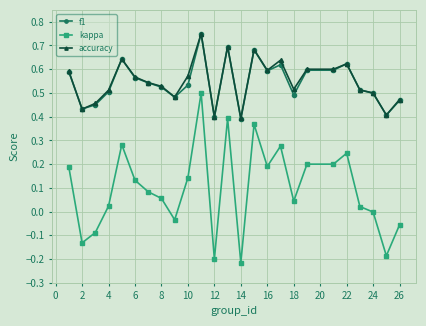

True or false: kappa has more than 2 points higher than both neighbors.

True